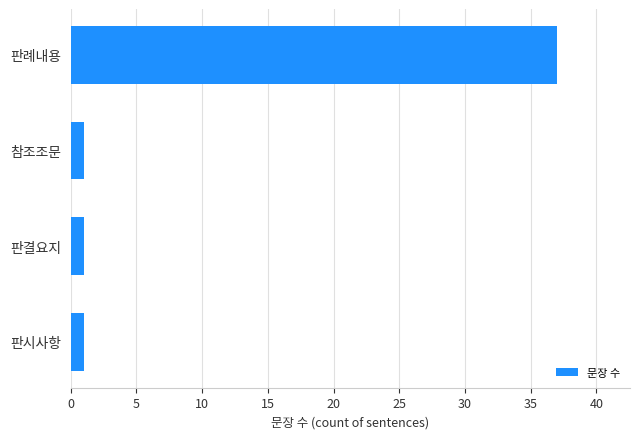

Reading bottom to top, list all the values displayed in this chart.

1	1	1	37